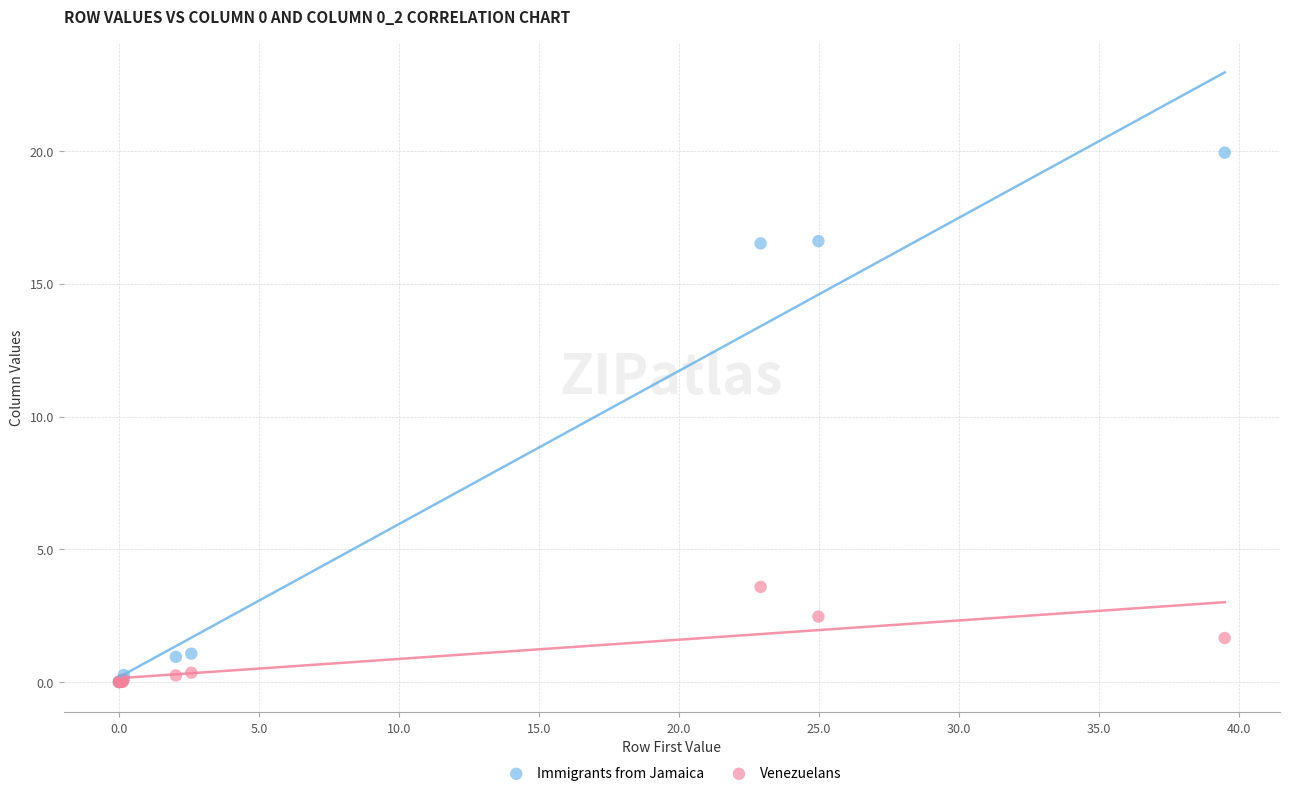

Across all series, what Y value is closest to 9?

3.6